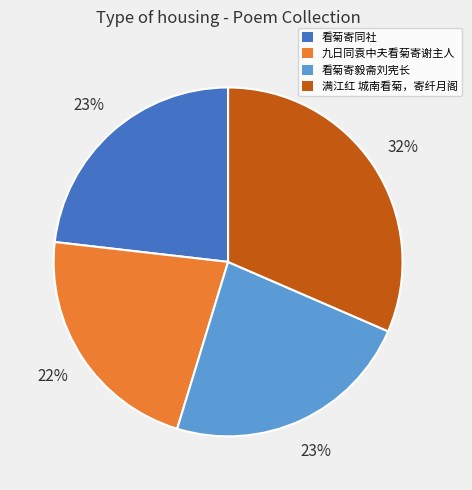

Combined, do 看菊寄毅斋刘宪长 and 九日同袁中夫看菊寄谢主人 account for over 50%?

No